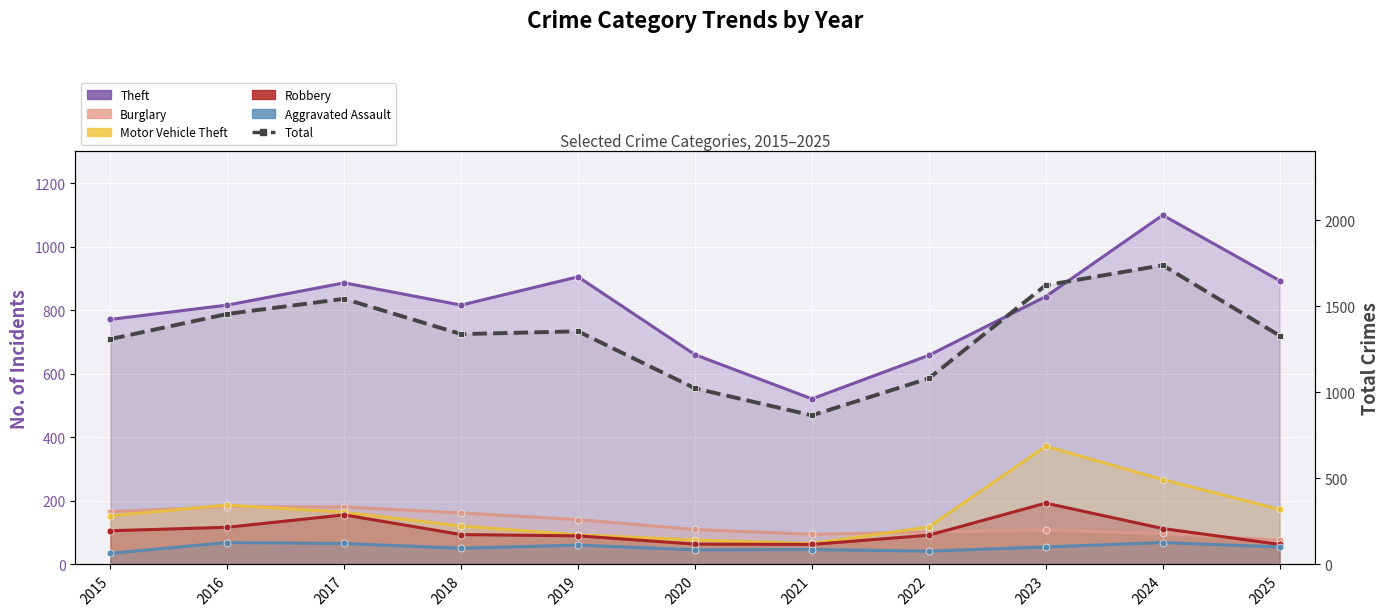

At which category is the sum across all series the highest?

2024